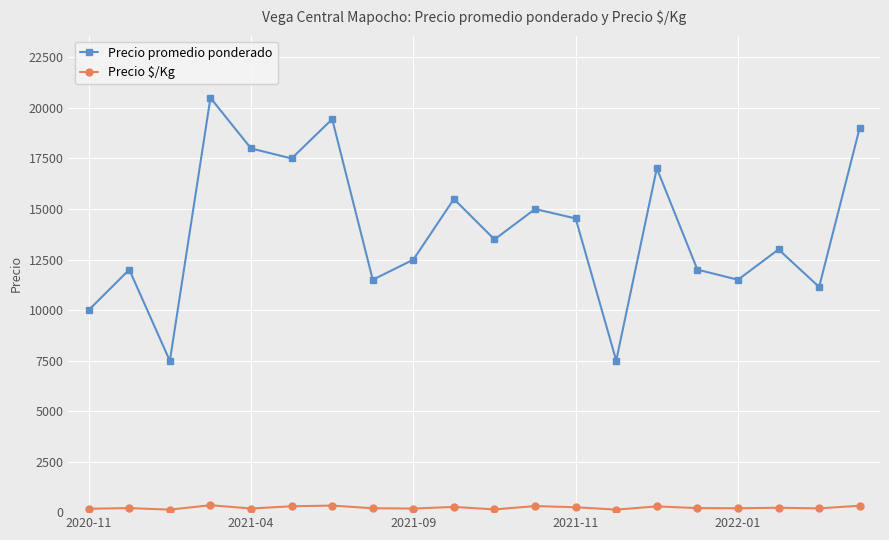

List the series in order of their overall mean, highest first.

Precio promedio ponderado, Precio $/Kg